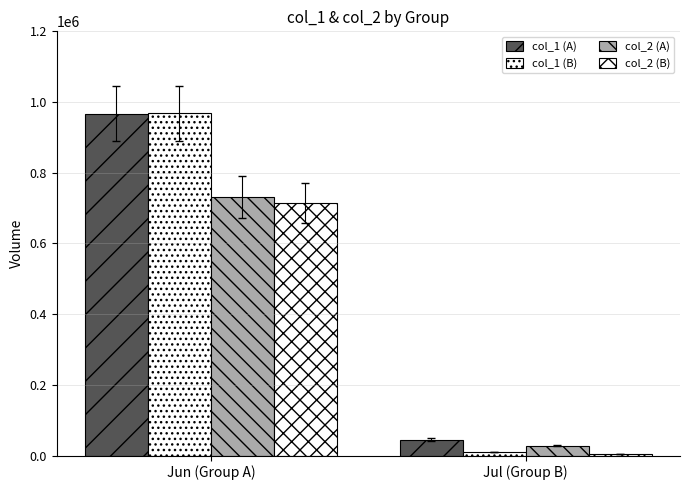

What position from the left is Jul (Group B)?

2